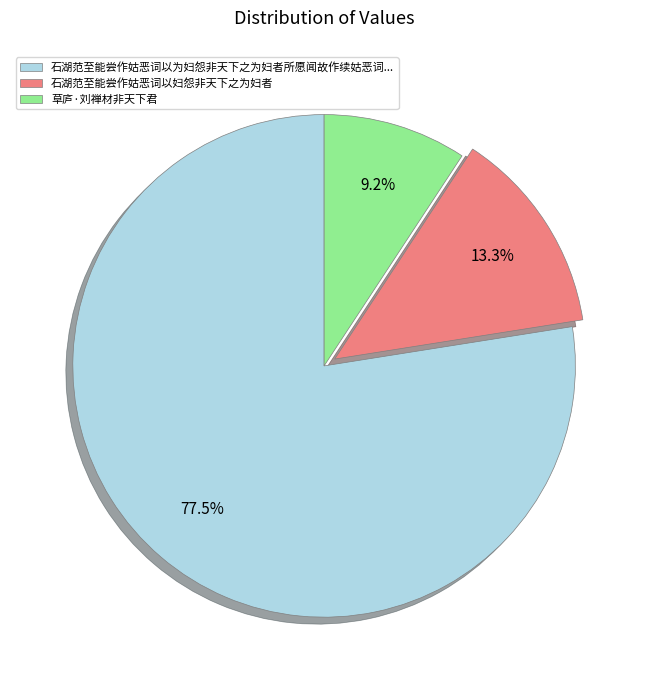

Which has a higher value, 草庐·刘禅材非天下君 or 石湖范至能尝作姑恶词以为妇怨非天下之为妇者所愿闻故作续姑恶词...?

石湖范至能尝作姑恶词以为妇怨非天下之为妇者所愿闻故作续姑恶词...